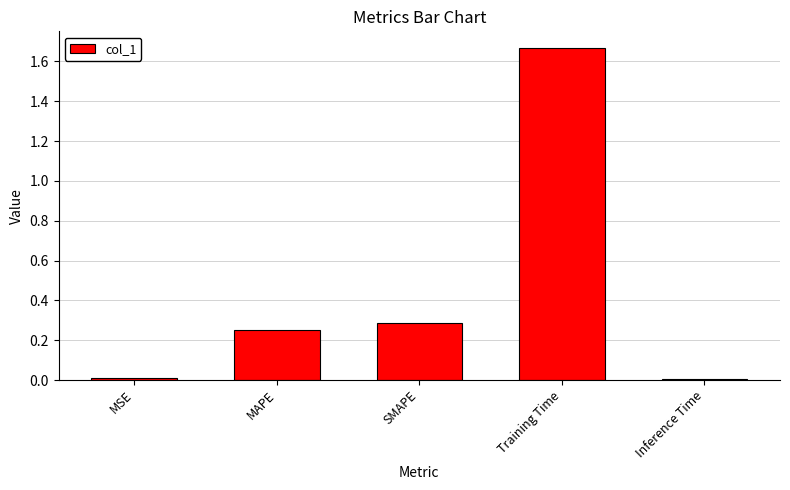

Which category has the highest value across all series?

Training Time